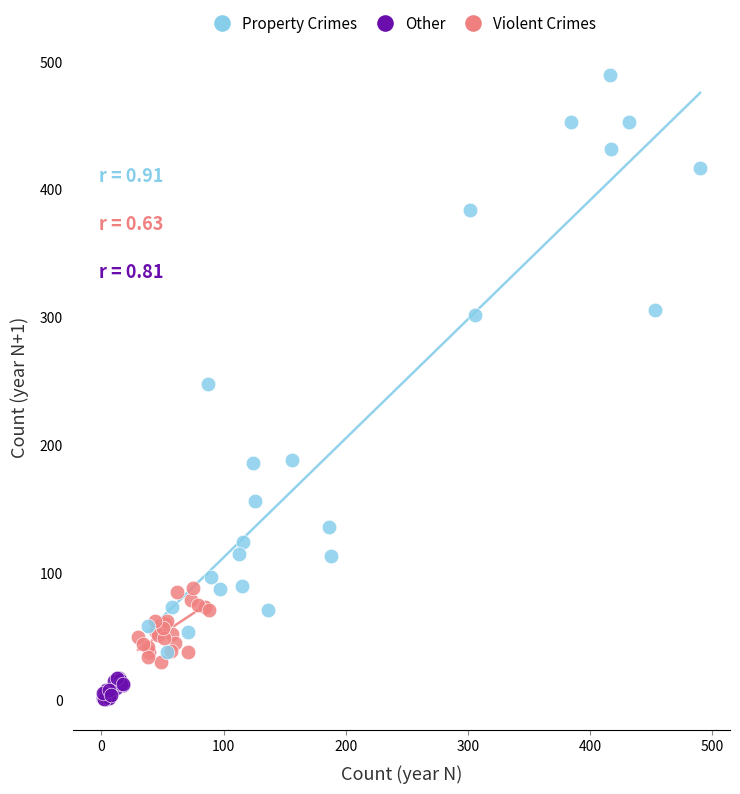

What are all the series names shown in the legend?

Property Crimes, Other, Violent Crimes